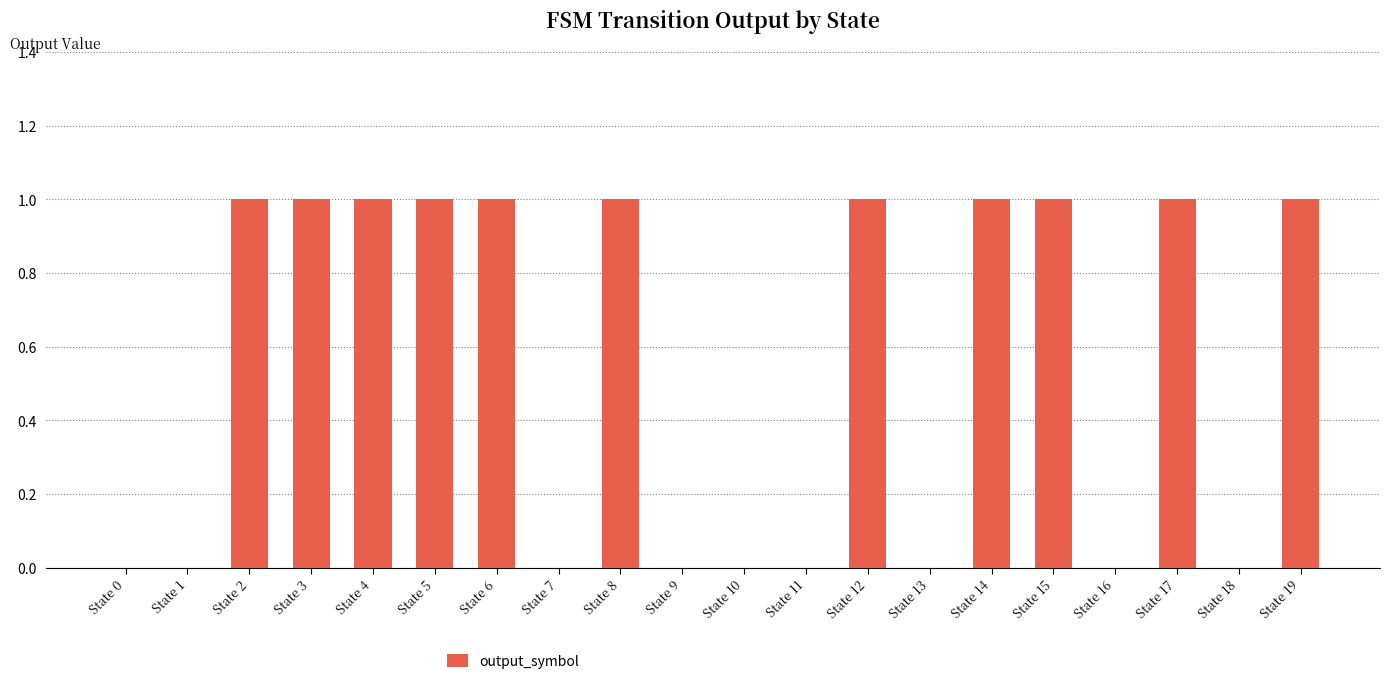

Is it true that the value at State 17 is 2?

False